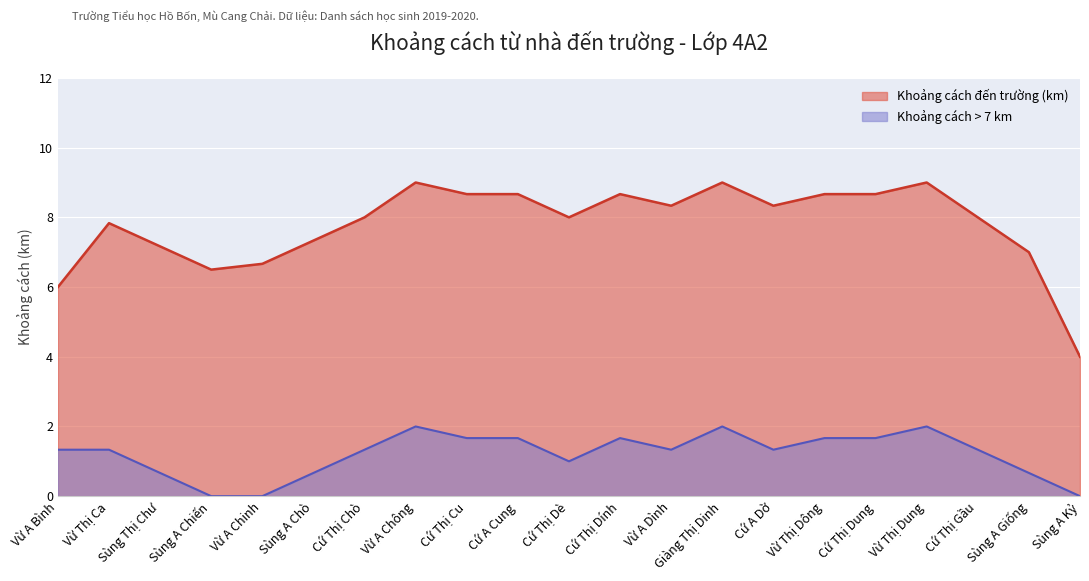

What is the total value across all series at Vừ A Dình?

9.7